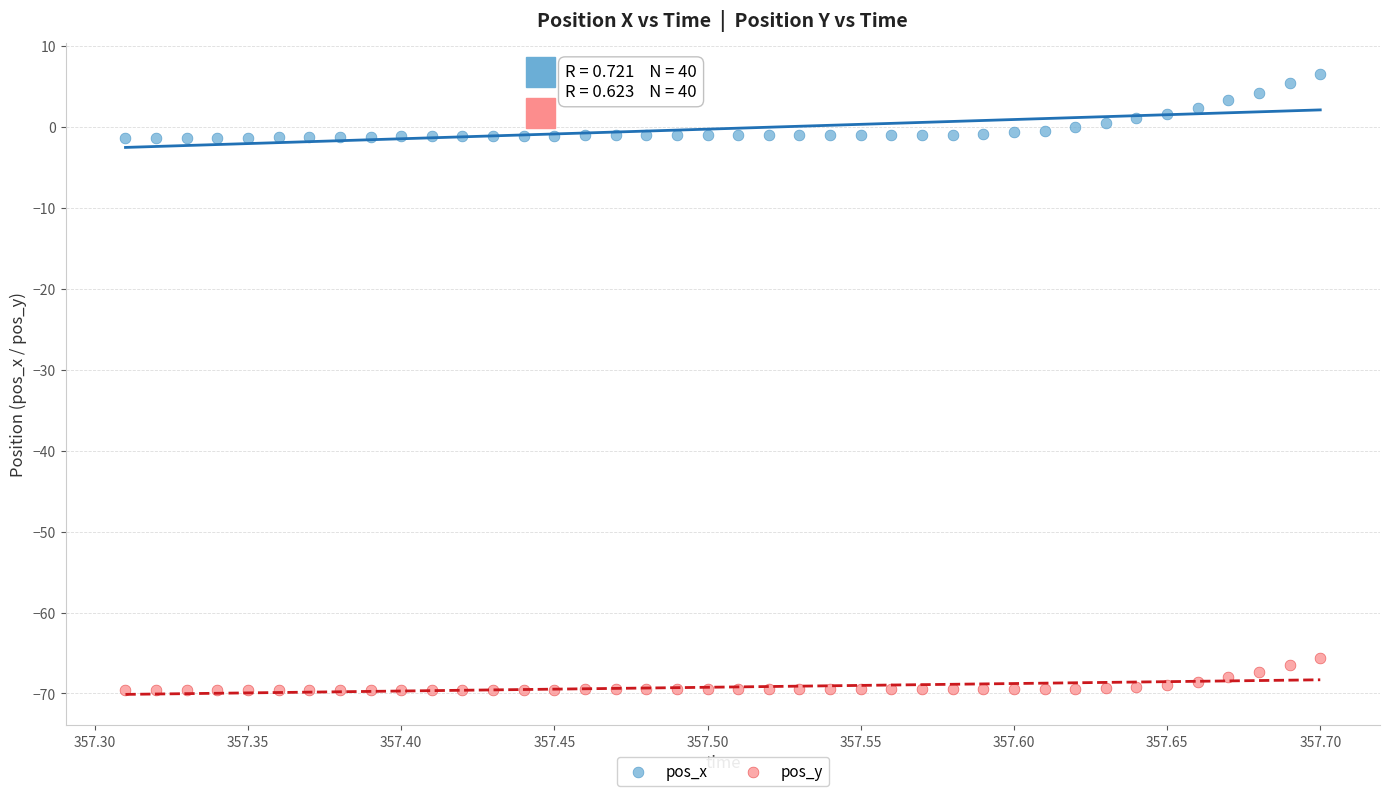

Which series contains the lowest Y value?

pos_y